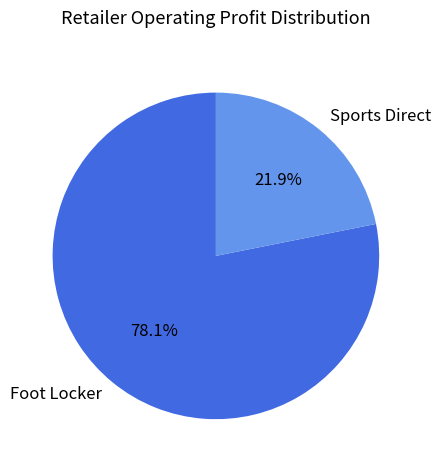

Is there any slice that represents more than half of the pie?

Yes